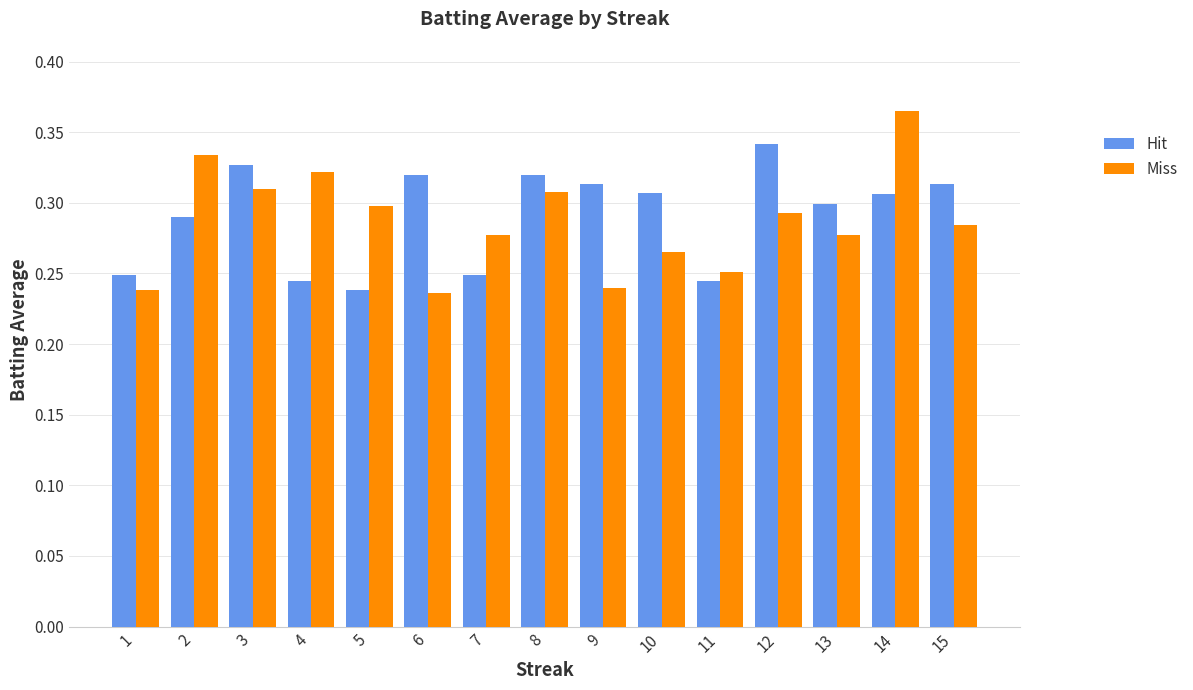

At which label is Hit closest to 0?

5